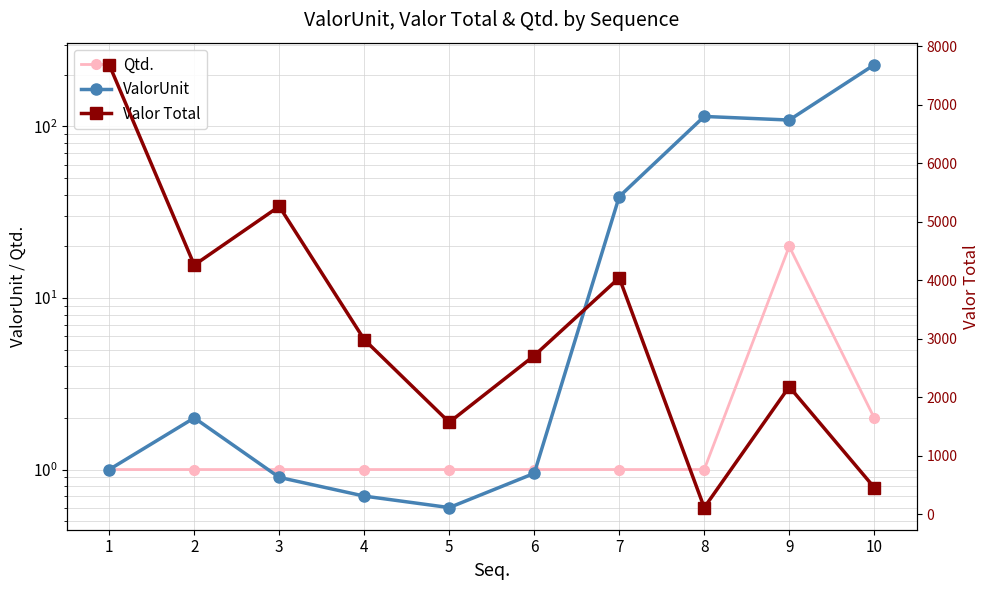

What is the lowest value of the Qtd. series?

1.0